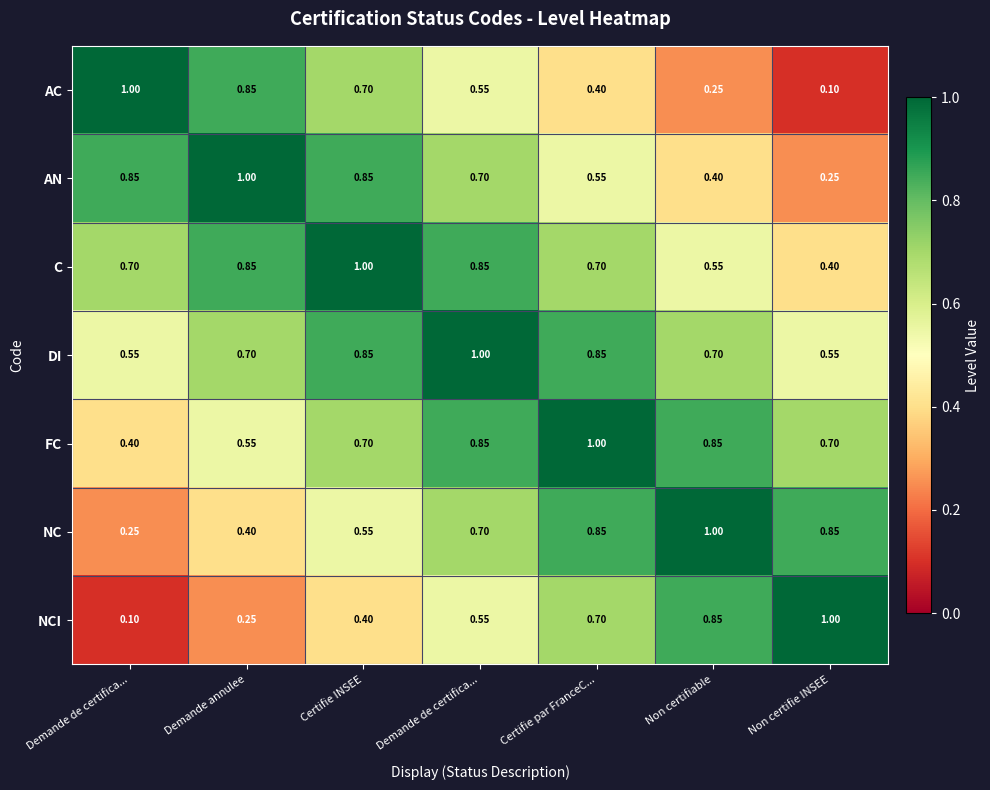

Count the number of data series in this chart.

7